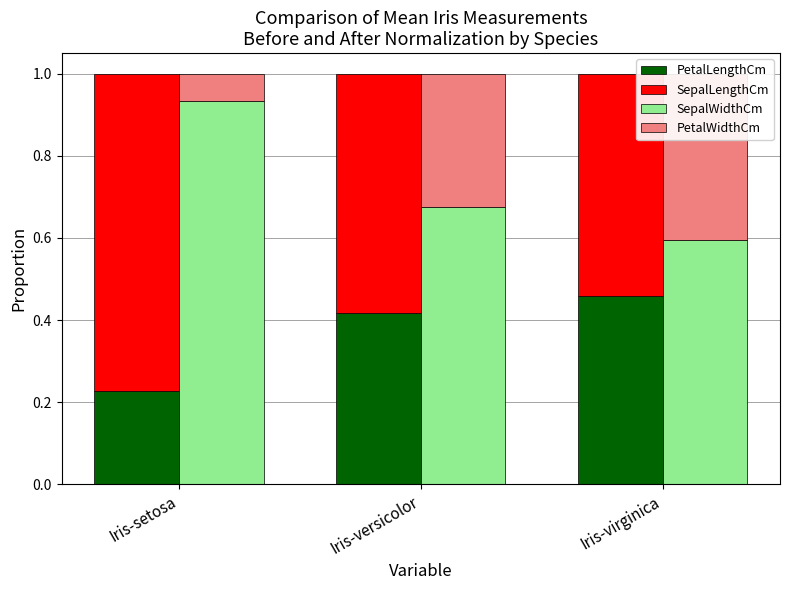

What is the sum of all PetalWidthCm values?

0.8